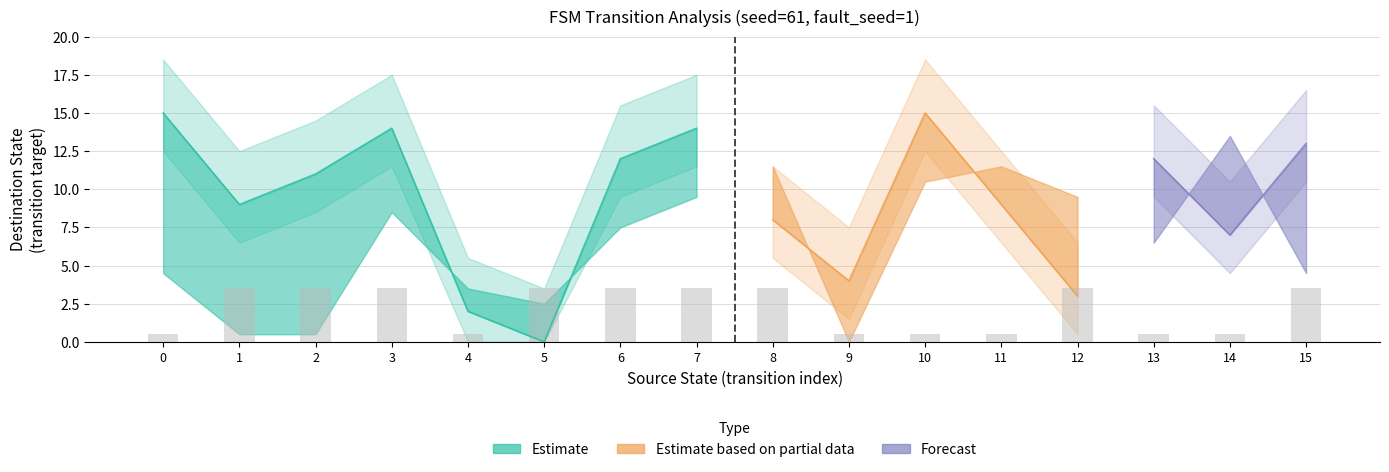

Does the chart contain stacked bars?

No